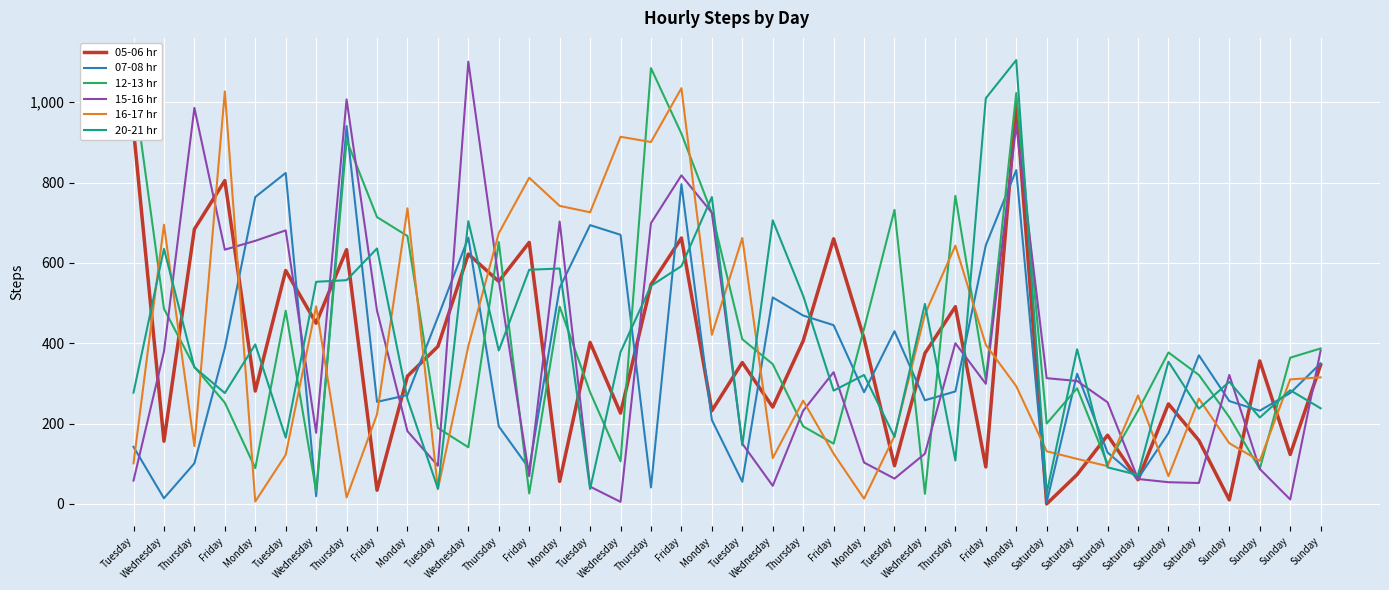

Is this an area chart (filled region under the line)?

No